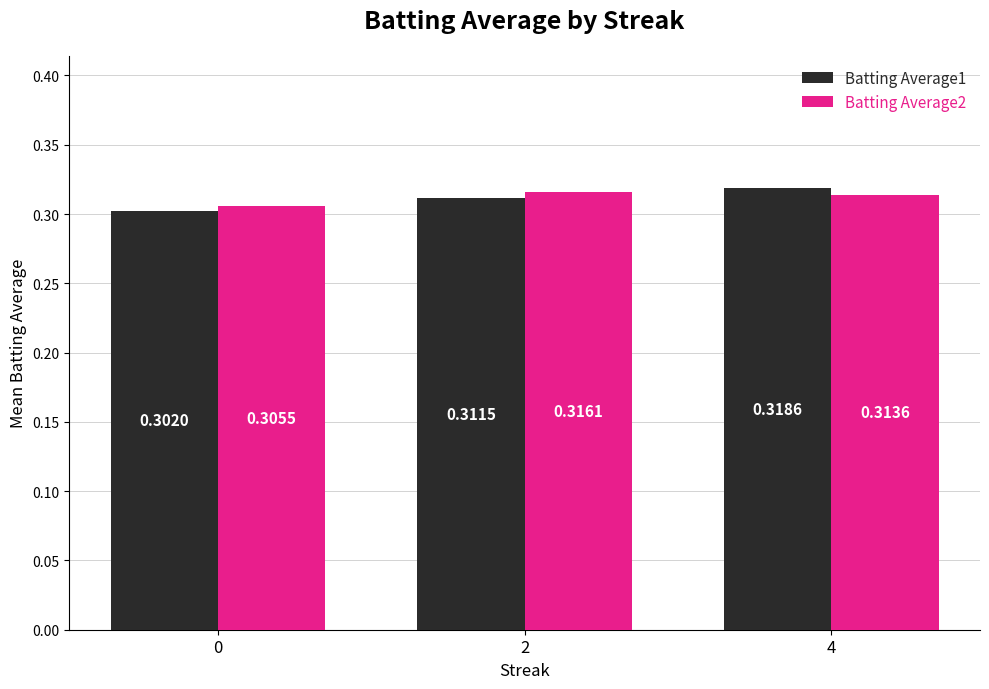

Which series has the widest spread of values?

Batting Average1